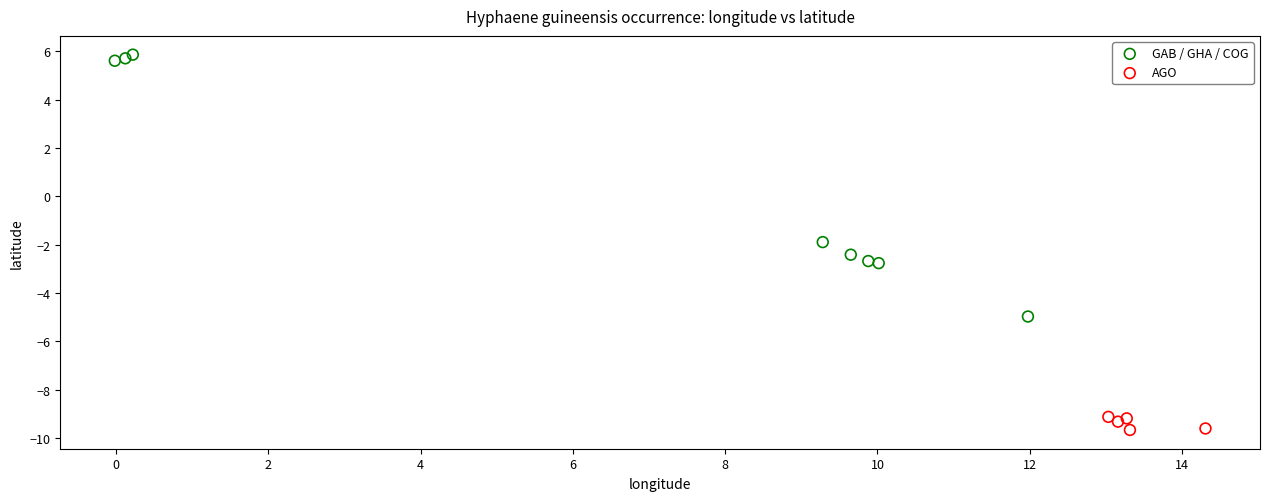

What are all the series names shown in the legend?

GAB / GHA / COG, AGO